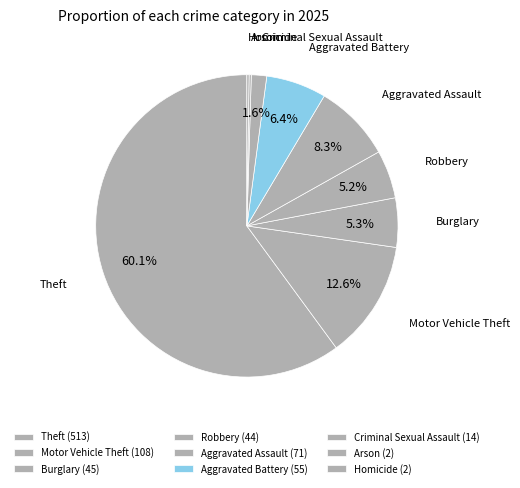

Which slice represents more than half of the pie?

Theft